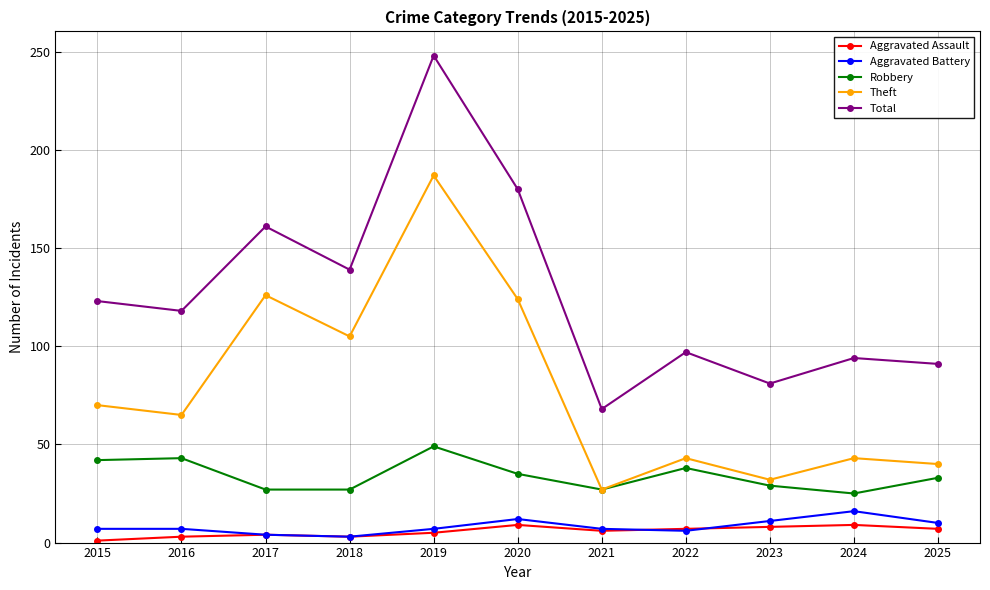

Count the number of data series in this chart.

5